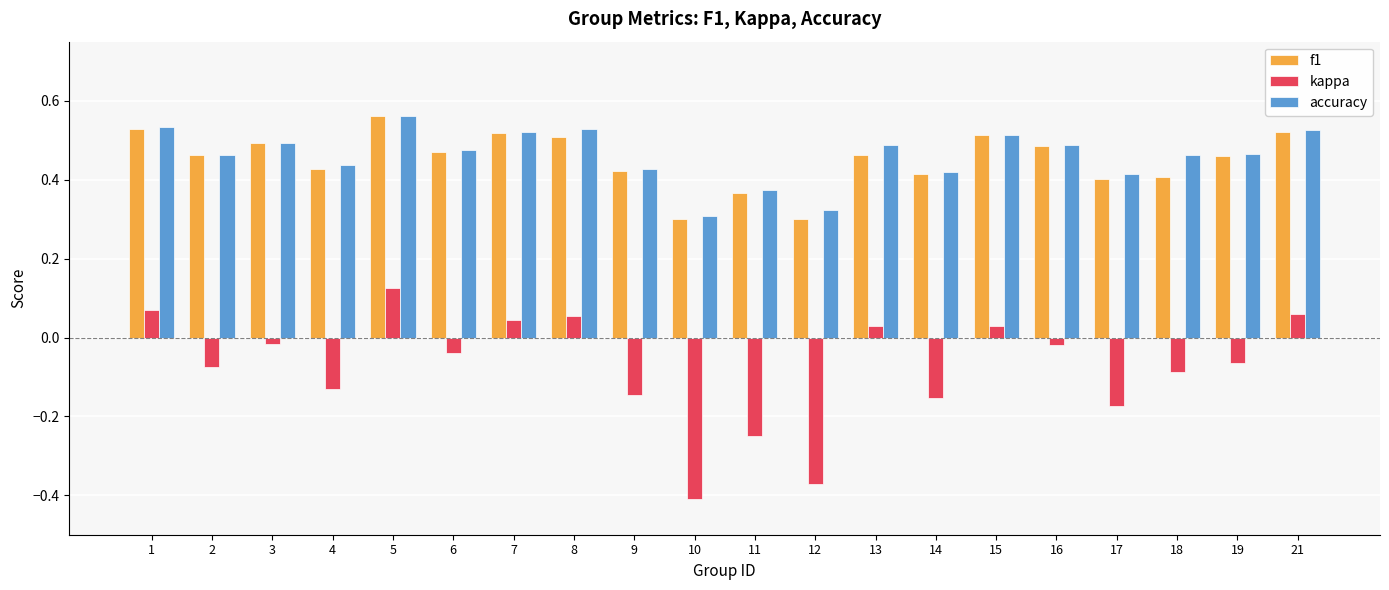

Are the bars horizontal?

No